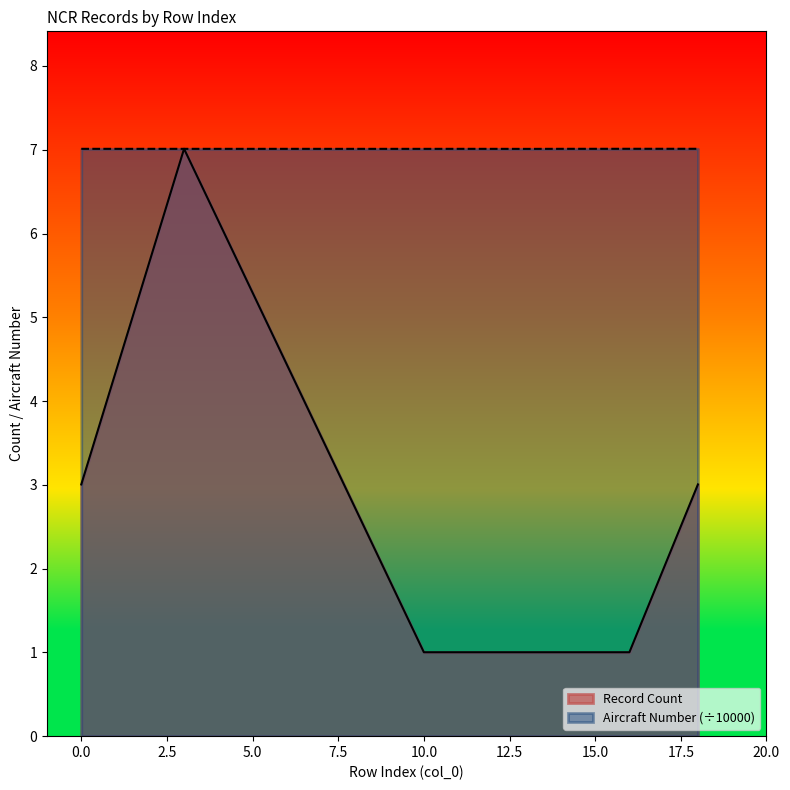

Which category has the lowest value across all series?

10